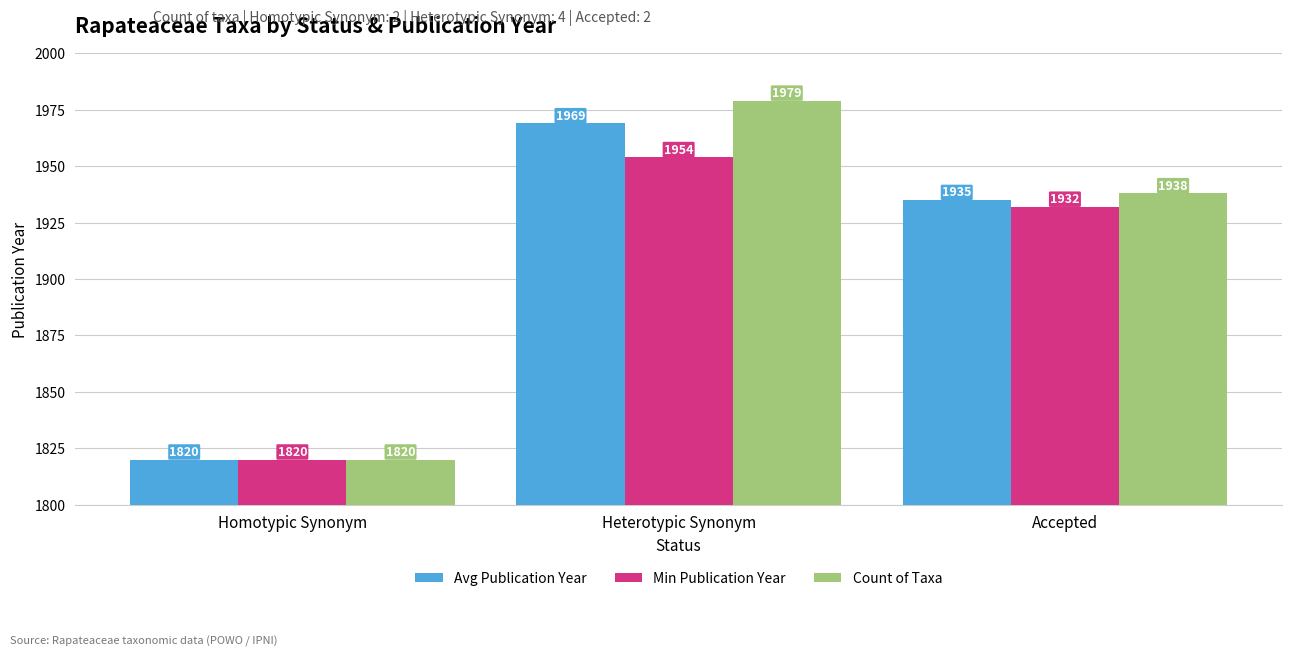

Does the chart contain any negative values?

No